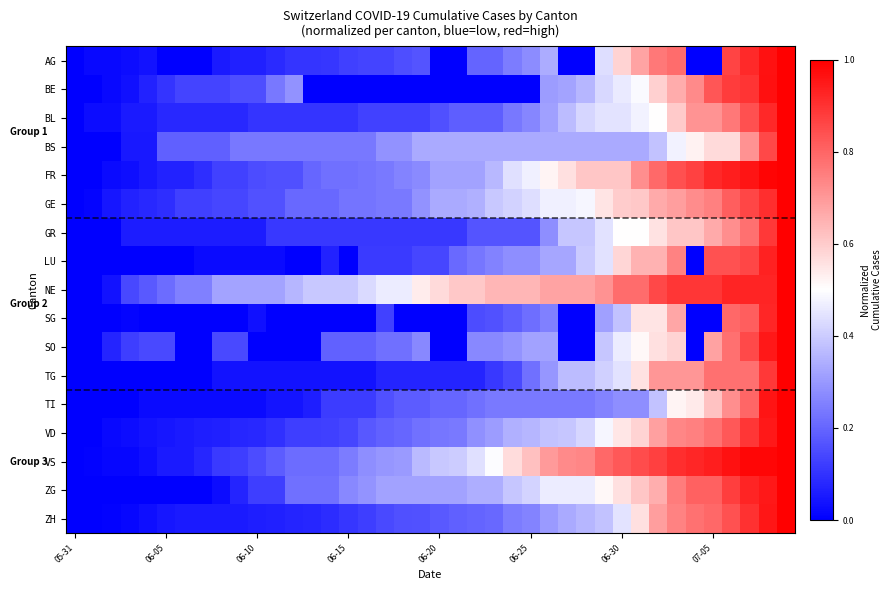

List the series in order of their peak value, lowest first.

AG, BE, BL, BS, FR, GE, GR, LU, NE, SG, SO, TG, TI, VD, VS, ZG, ZH